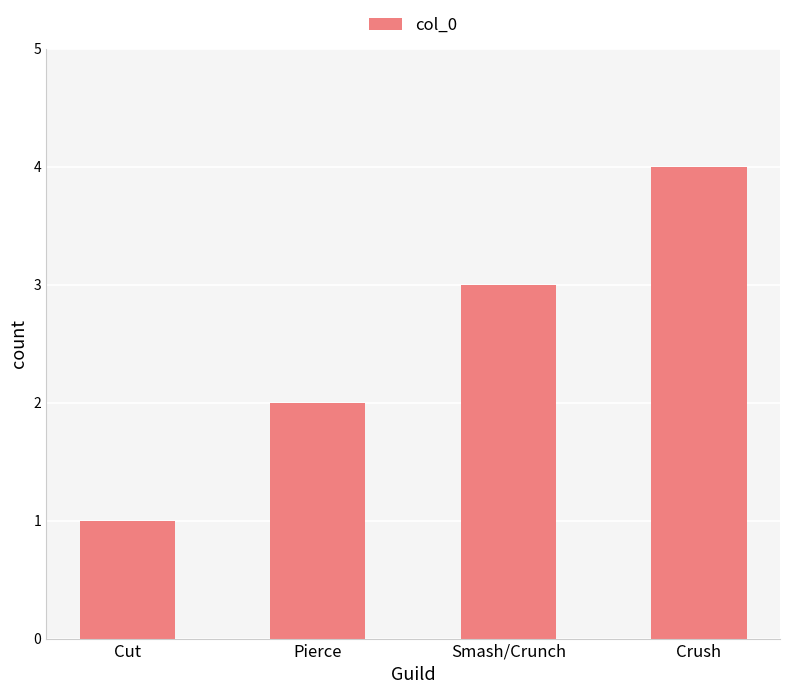

Is it true that the value at Pierce is 1?

False